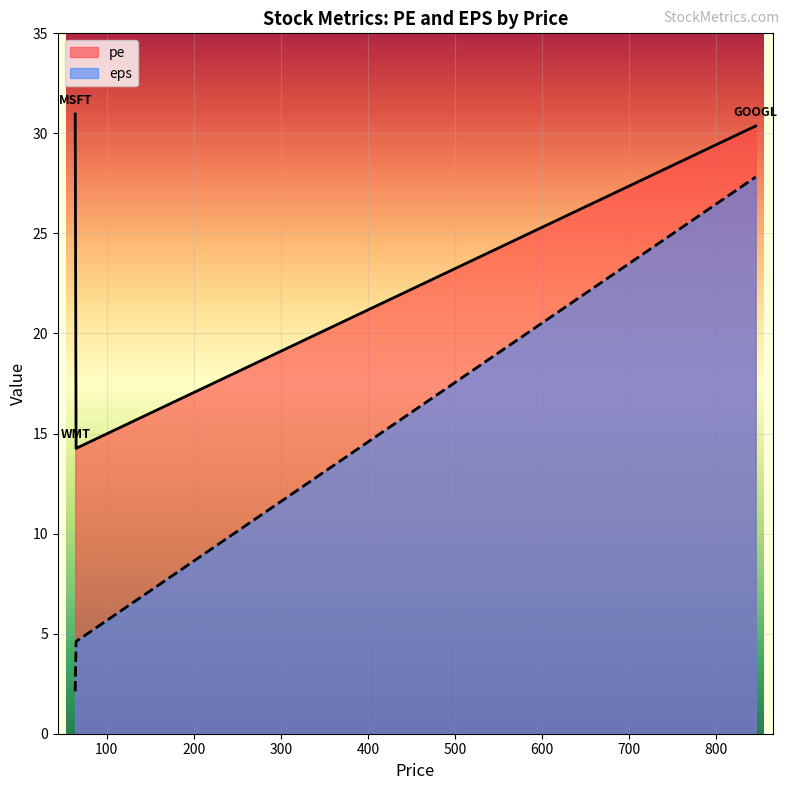

What is the greatest value displayed?

31.0